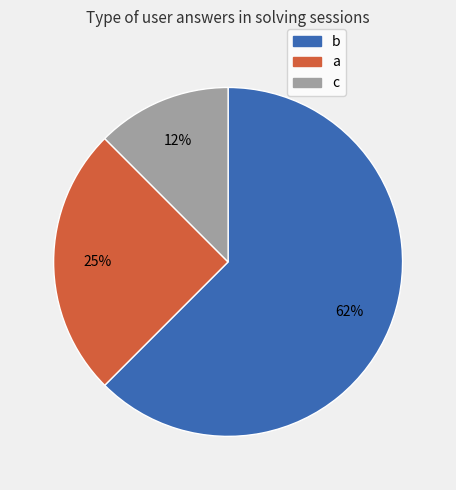

Rank the categories by value from highest to lowest.

b, a, c